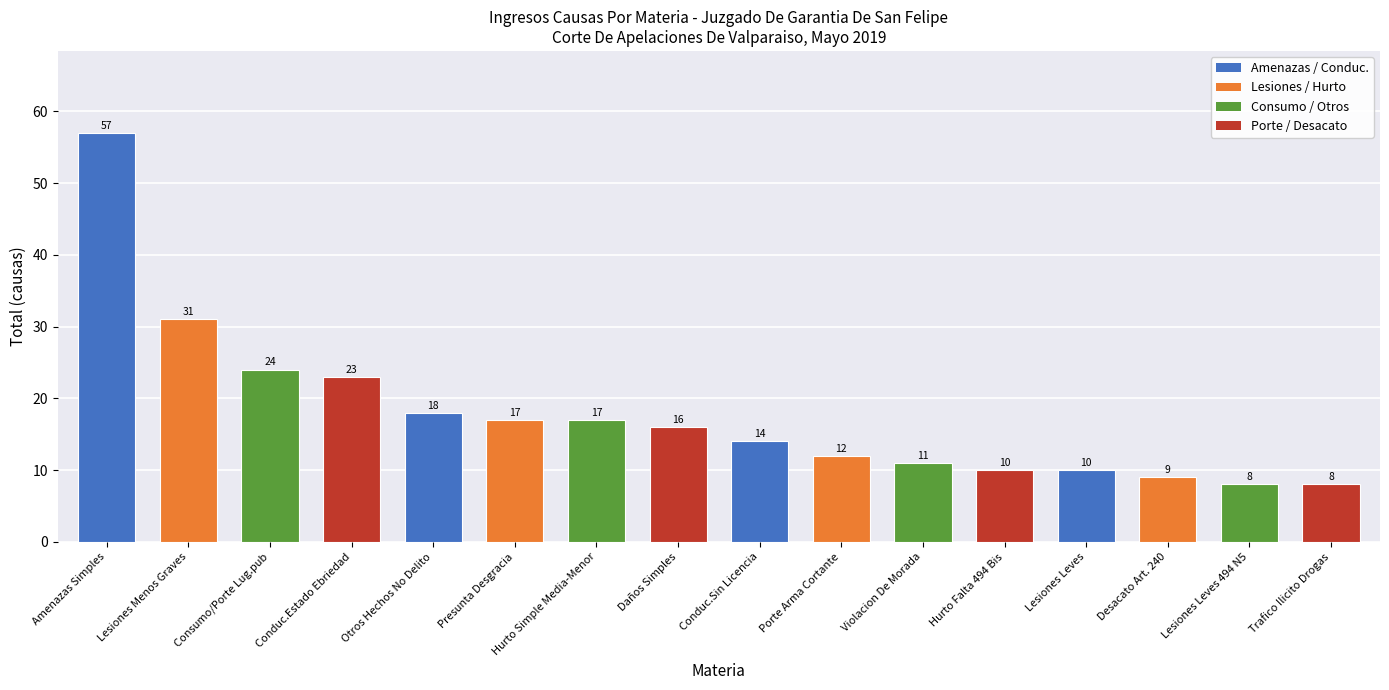

What is the average value?

18